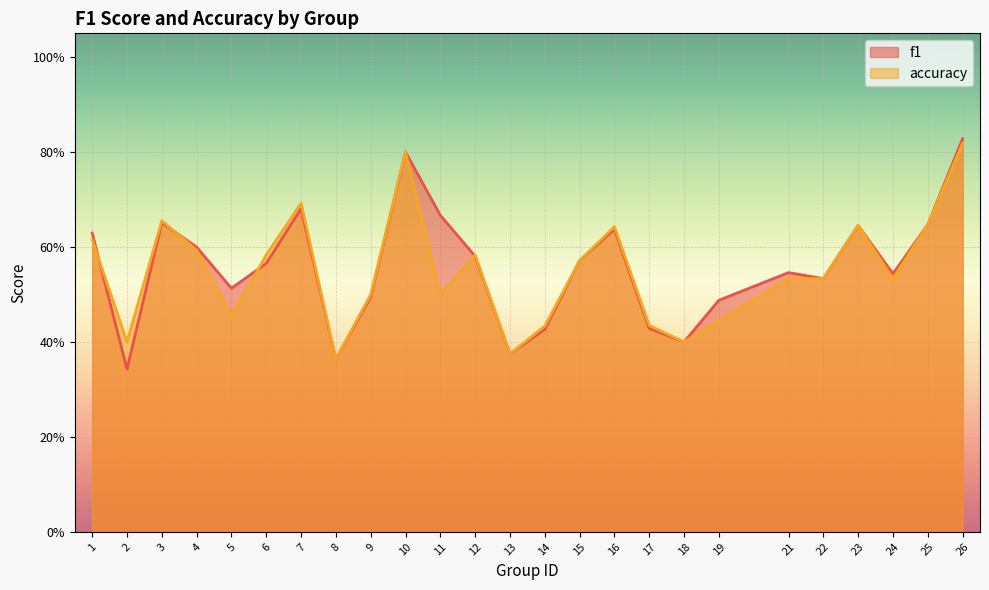

Reading right to left, what are all the values shown in this chart?

f1: 26=0.8	25=0.6	24=0.5	23=0.6	22=0.5	21=0.5	19=0.5	18=0.4	17=0.4	16=0.6	15=0.6	14=0.4	13=0.4	12=0.6	11=0.7	10=0.8	9=0.5	8=0.4	7=0.7	6=0.6	5=0.5	4=0.6	3=0.7	2=0.3	1=0.6
accuracy: 26=0.8	25=0.6	24=0.5	23=0.6	22=0.5	21=0.5	19=0.4	18=0.4	17=0.4	16=0.6	15=0.6	14=0.4	13=0.4	12=0.6	11=0.5	10=0.8	9=0.5	8=0.4	7=0.7	6=0.6	5=0.5	4=0.6	3=0.7	2=0.4	1=0.6